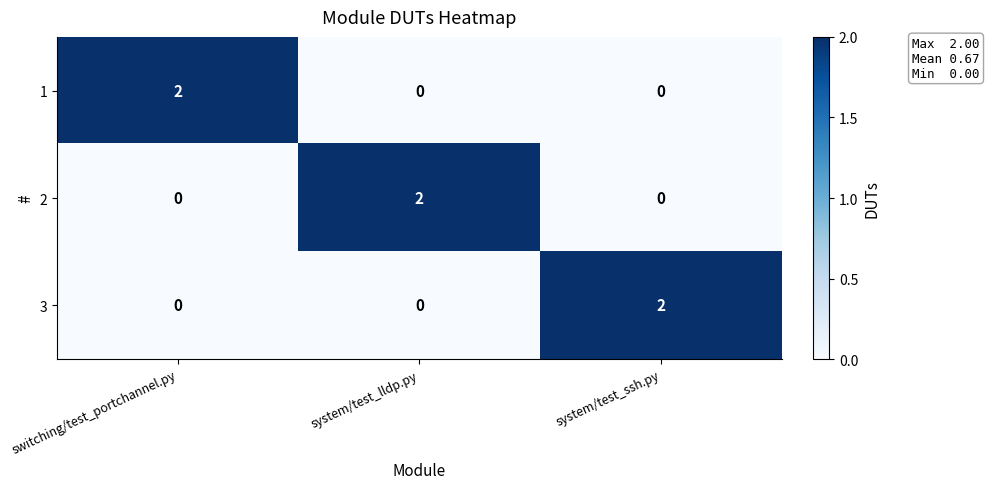

How many positive values does the 1 series have?

1